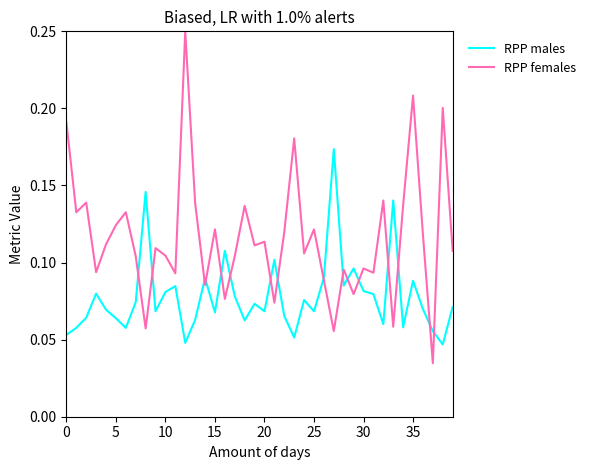

Rank the series by their maximum value, from highest to lowest.

RPP females, RPP males